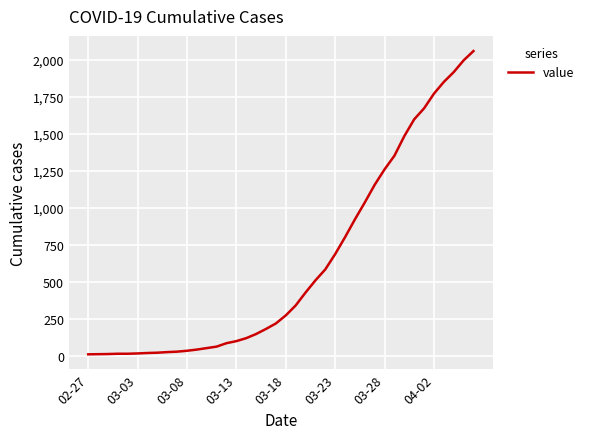

What is the greatest value displayed?

2057